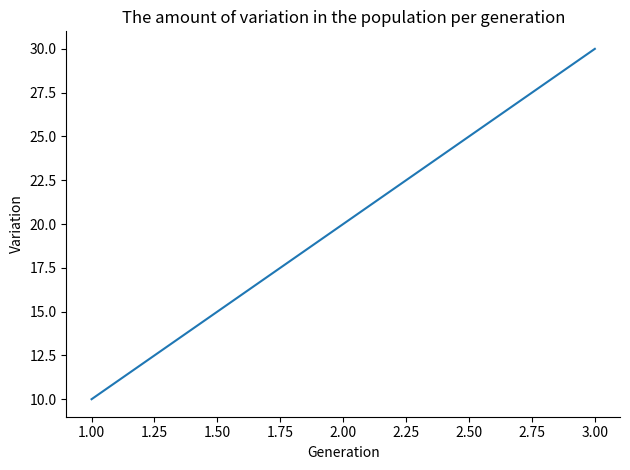

The value at 1.00 is 6. True or false?

False